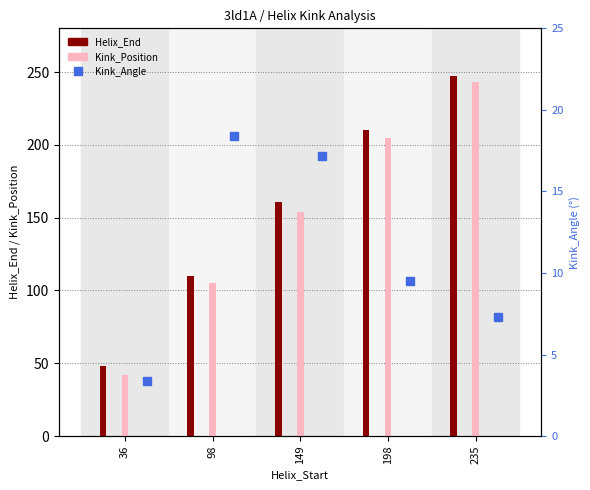

What is the difference between the Kink_Position values at 36 and 198?

163.0